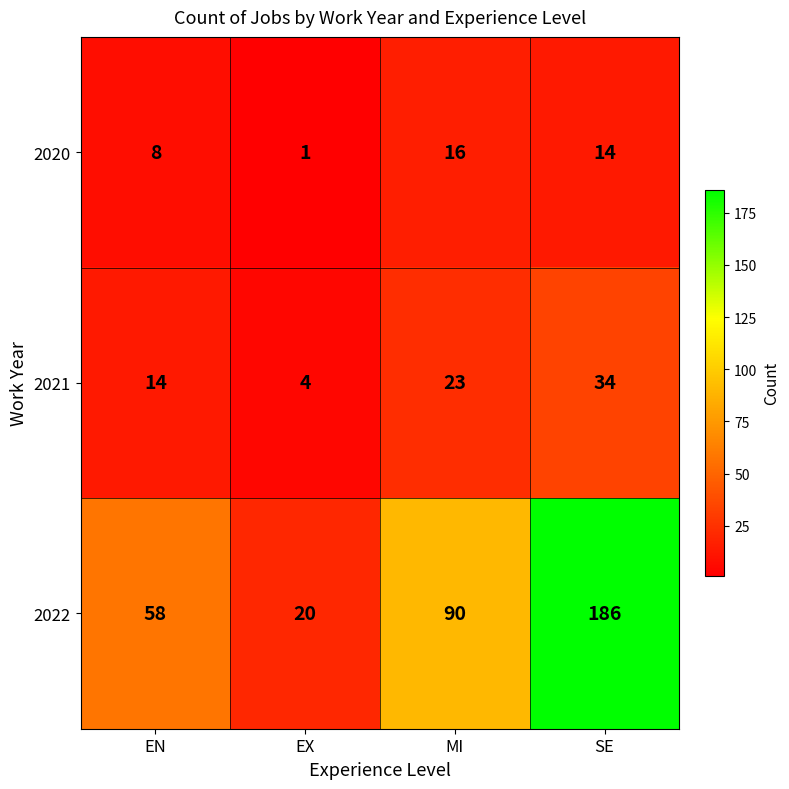

Reading left to right, what are all the values shown in this chart?

2020: 8	1	16	14
2021: 14	4	23	34
2022: 58	20	90	186